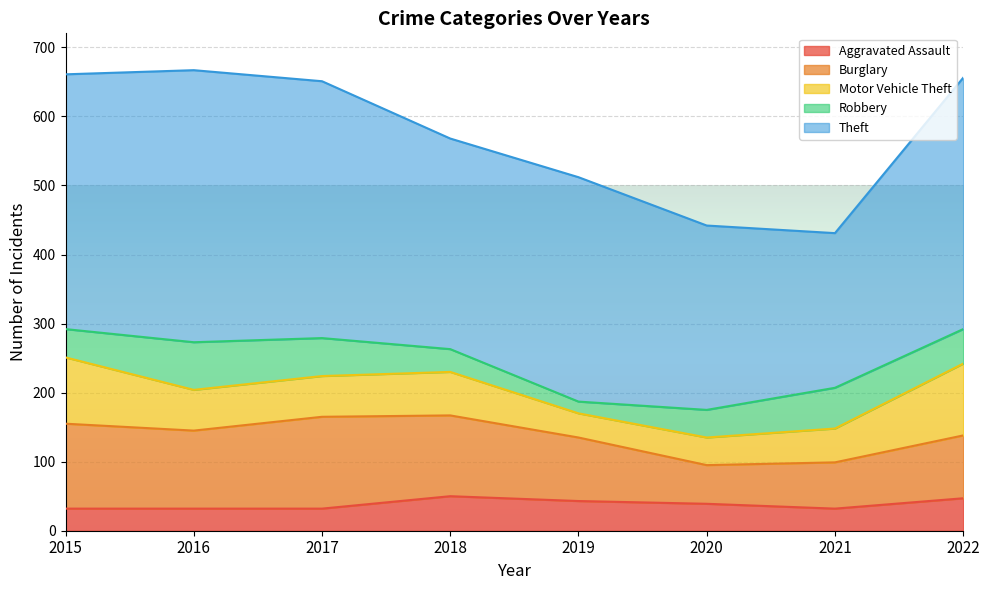

What is the minimum value for Robbery?

17